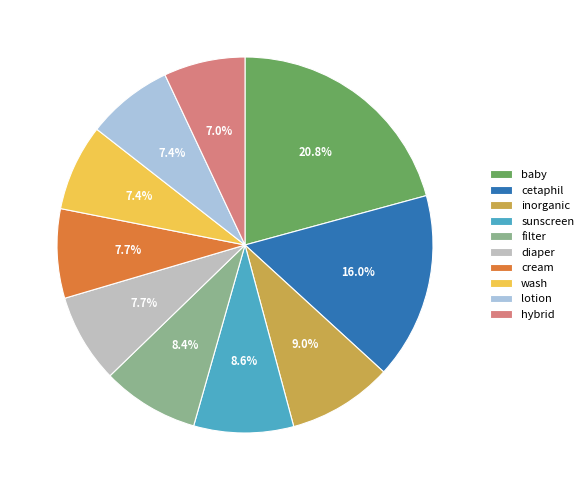

Combined, do wash and filter account for over 50%?

No